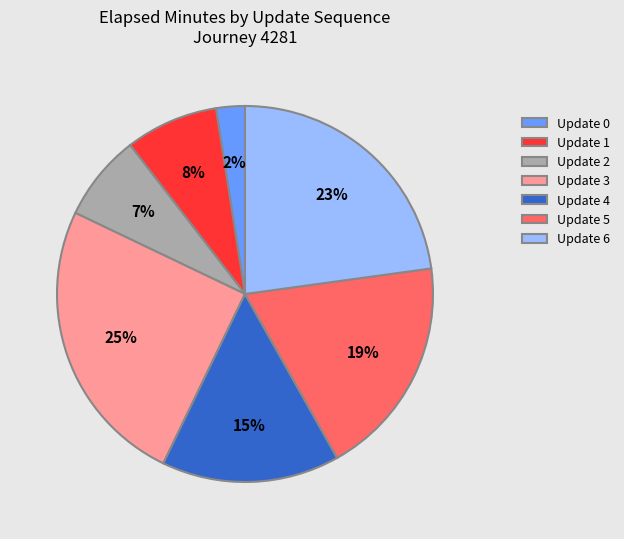

Is Update 1 the majority of the pie?

No